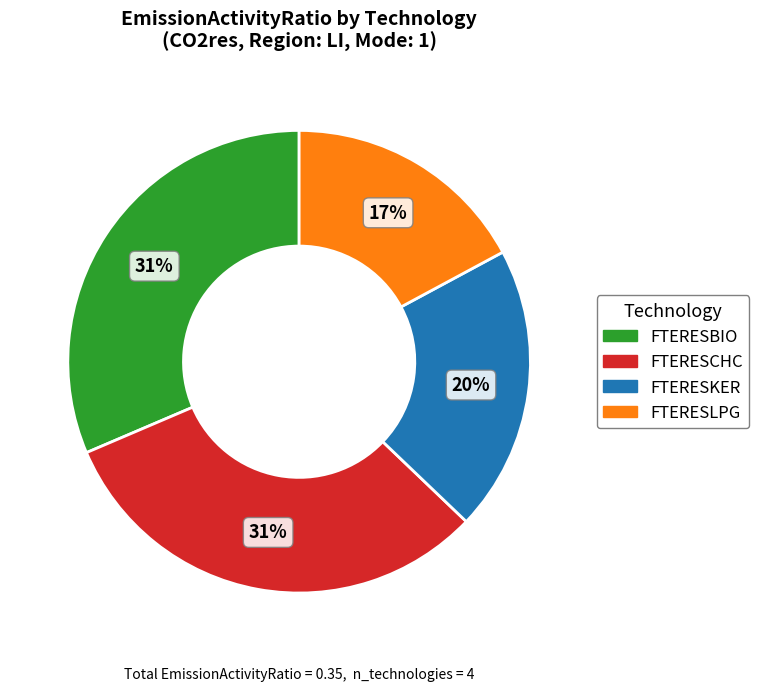

Which slice is the smallest?

FTERESLPG